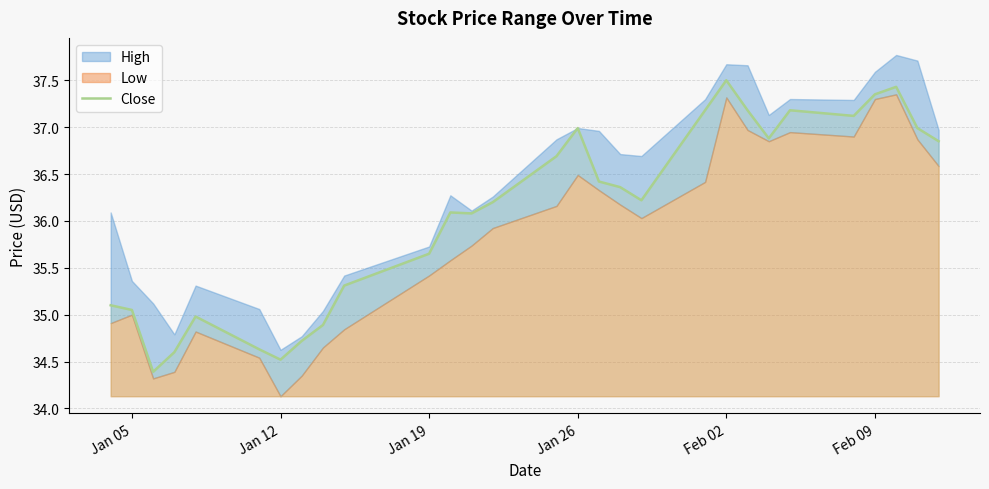

What is the minimum value for Close?

34.4